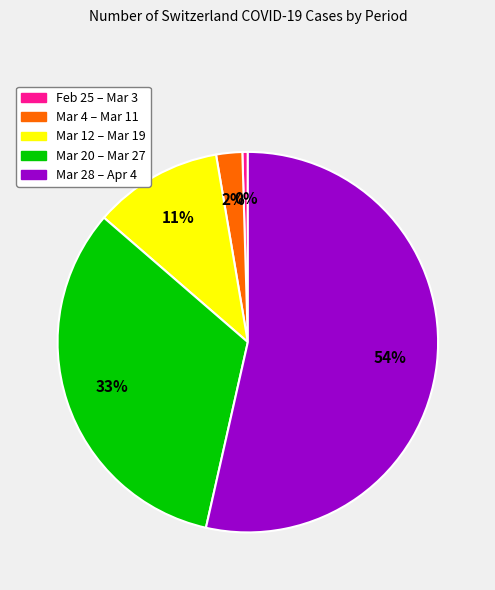

Count the number of slices in the pie.

5